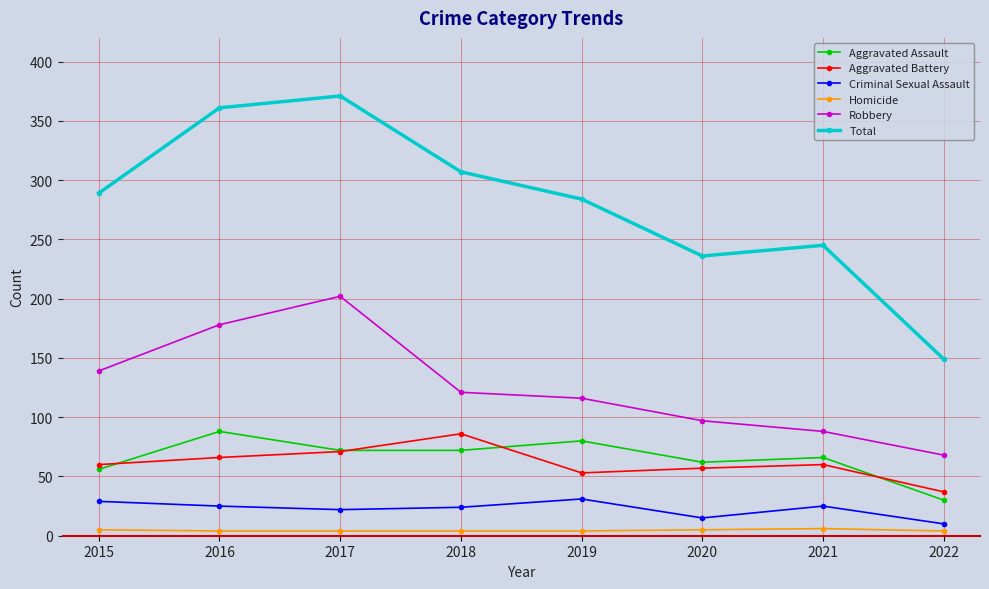

What is the difference between the maximum and second lowest values in the Aggravated Battery series?

33